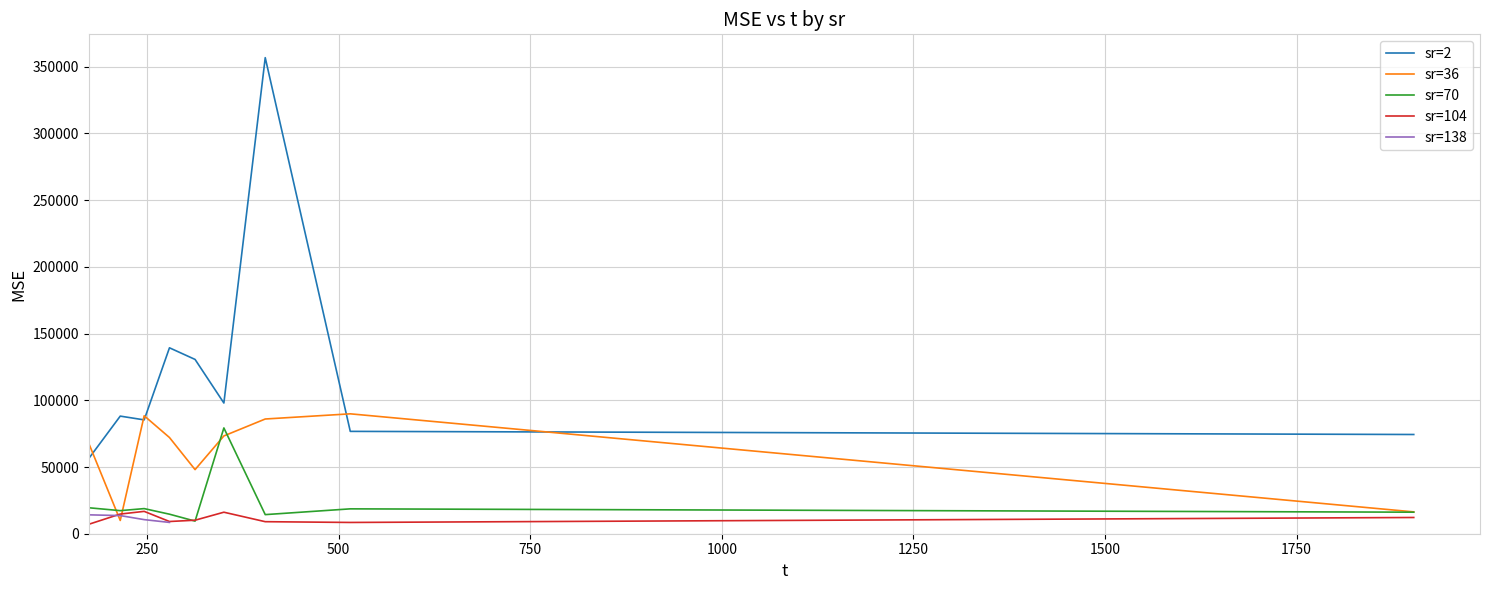

What is the value of the 29th point from the left?

88133.8